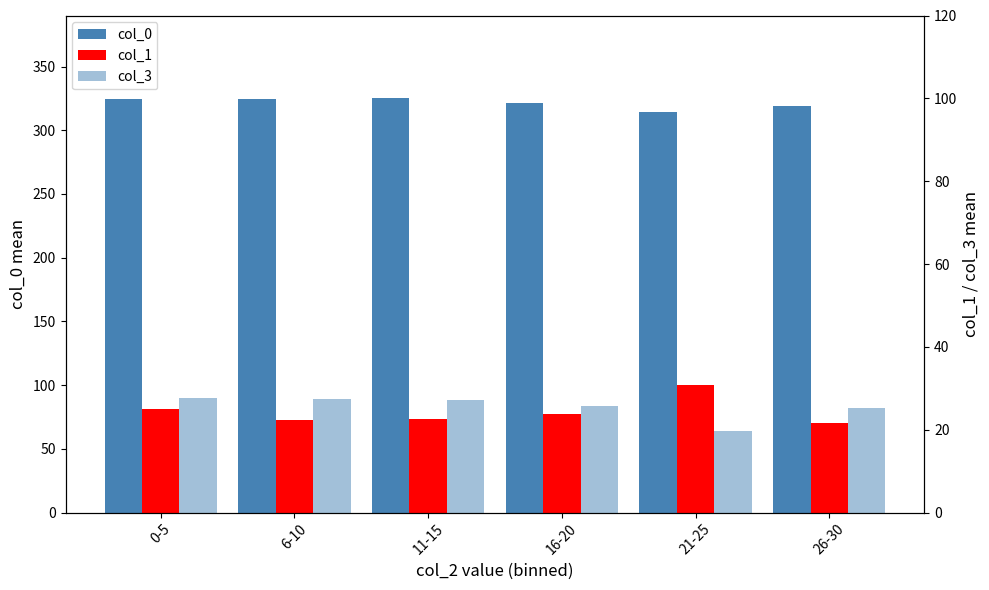

What is the difference between the maximum and minimum values in the col_0 series?

11.0